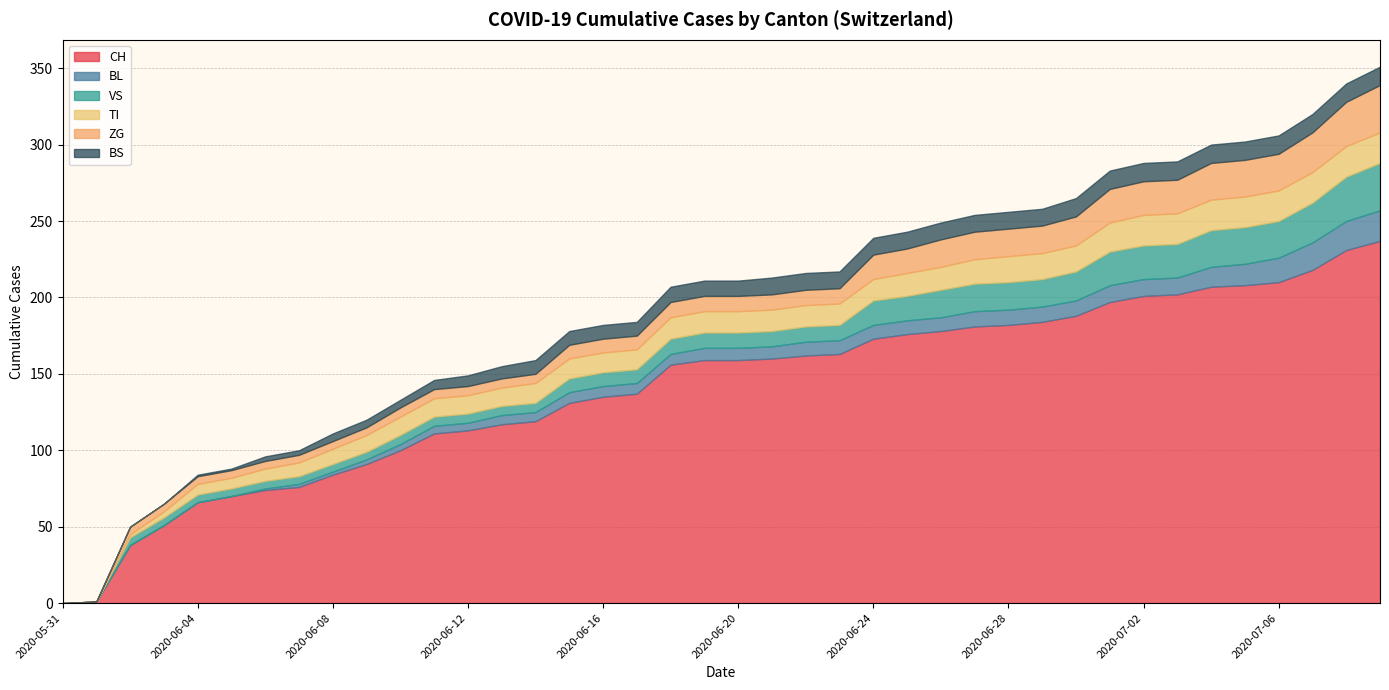

Which series has the largest total across all categories?

CH